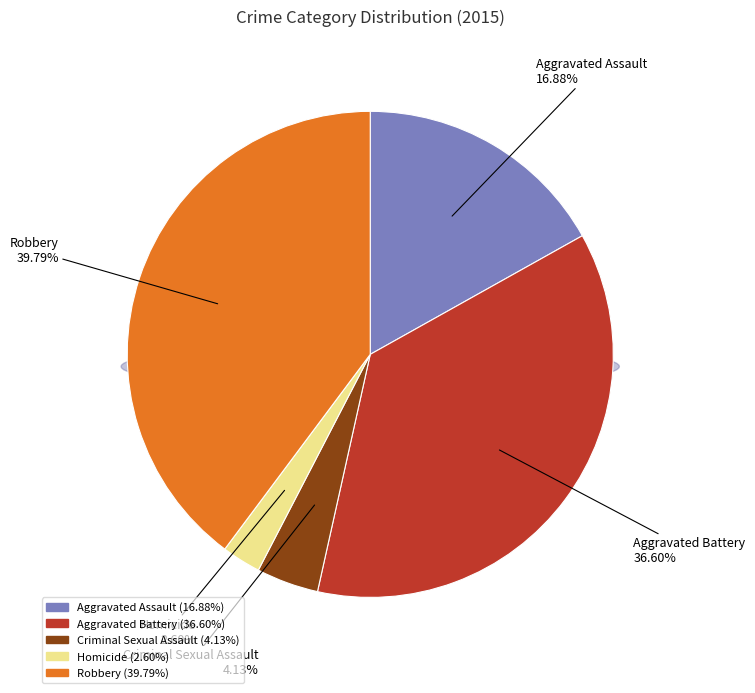

What is the total percentage of Aggravated Battery and Robbery?

76.4%